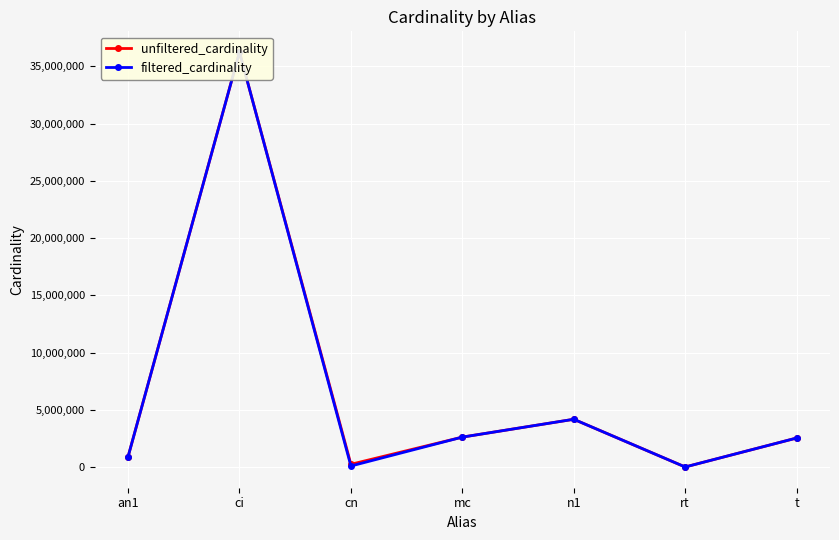

True or false: filtered_cardinality and unfiltered_cardinality intersect in this chart.

False